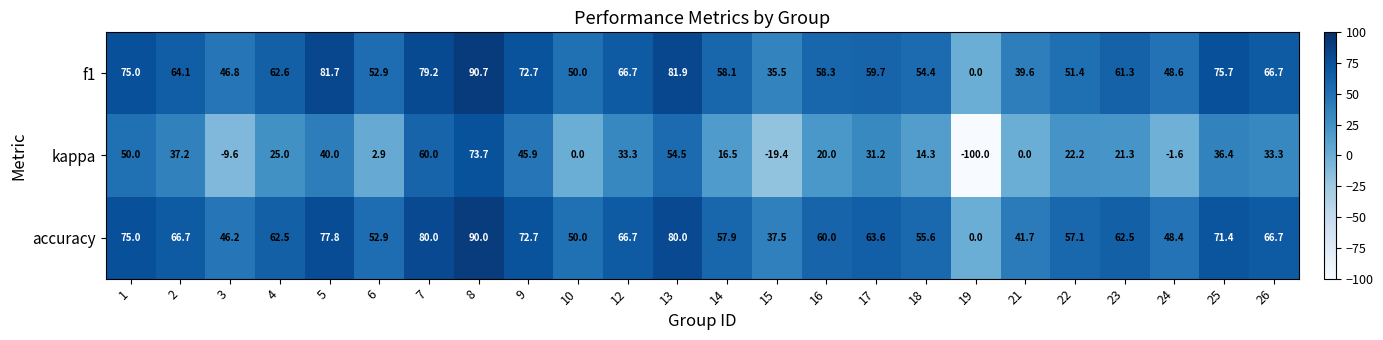

What is the difference between the highest and lowest values at 21?

41.7